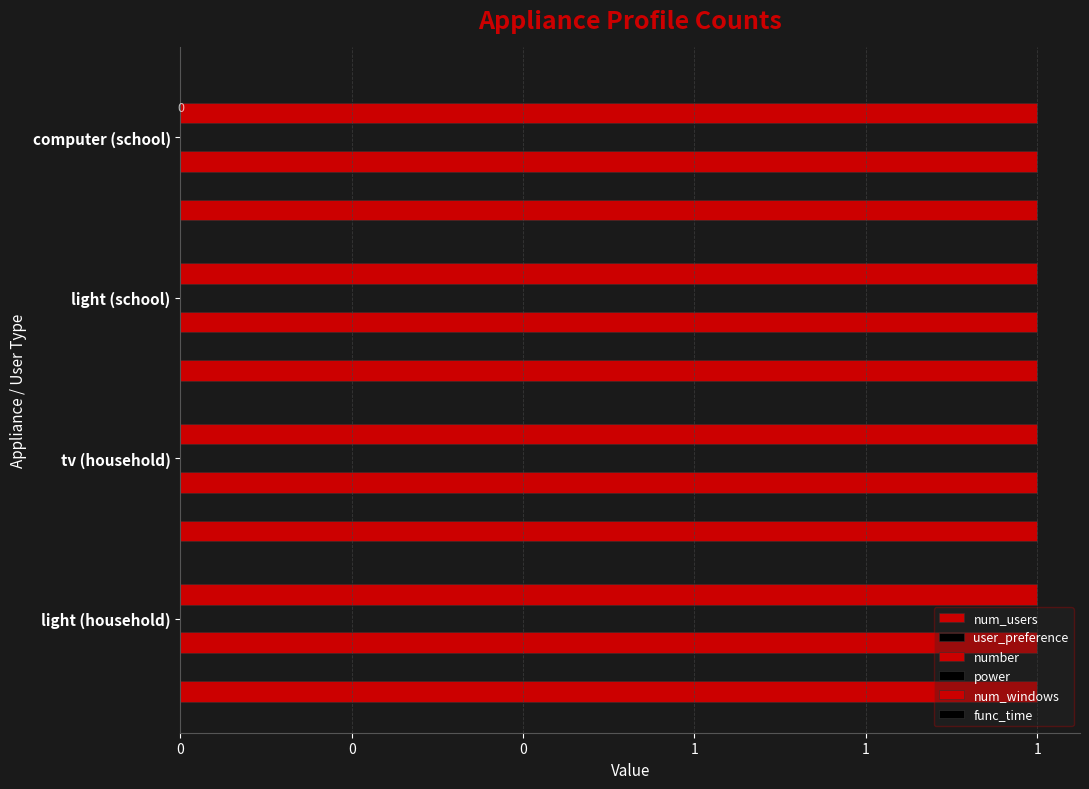

How many bars are there in total?

24